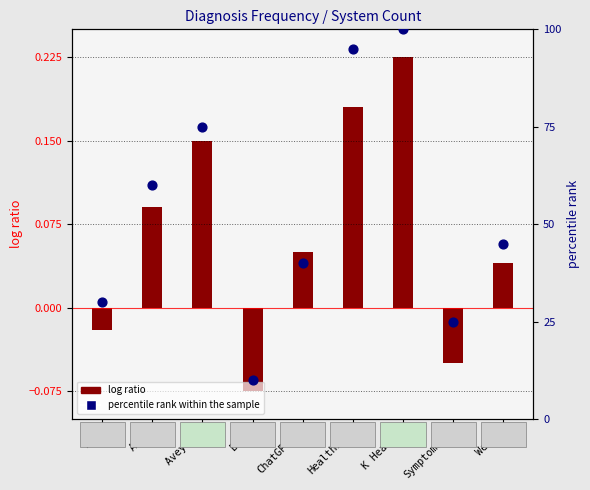

Which series reaches the minimum Y coordinate?

log ratio